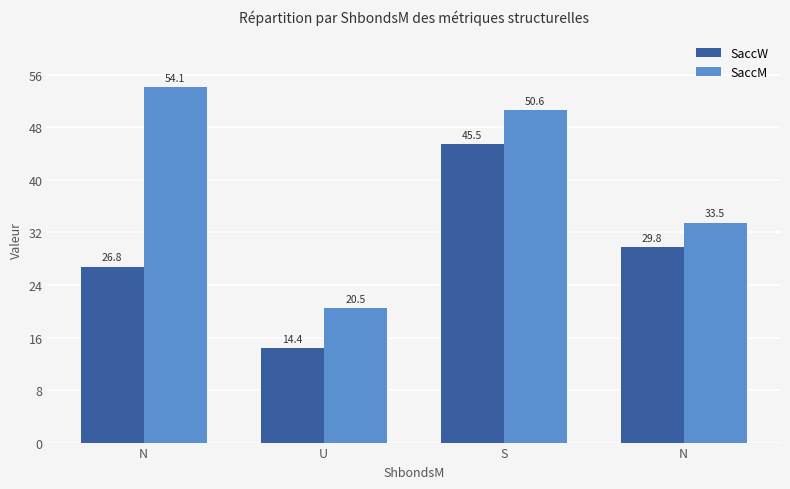

What is the difference between the SaccW values at S and U?

31.1